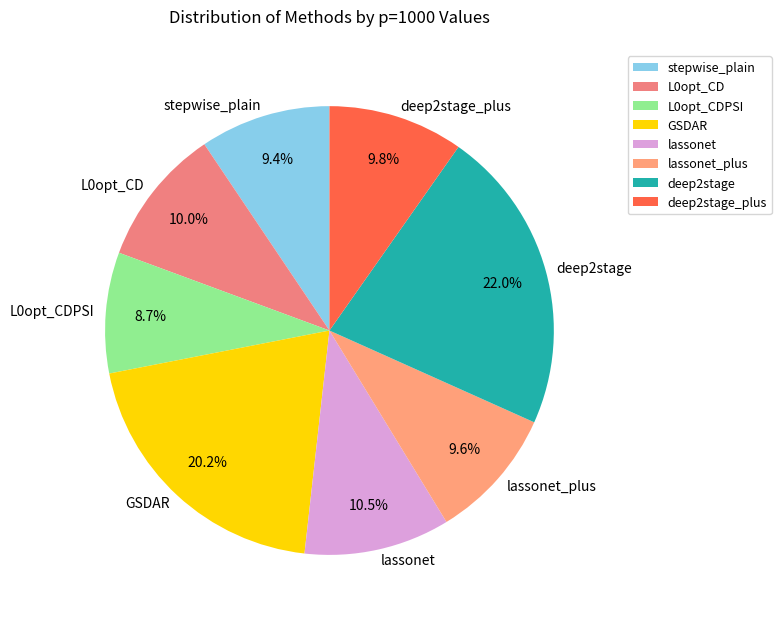

Between GSDAR and deep2stage, which is larger?

deep2stage